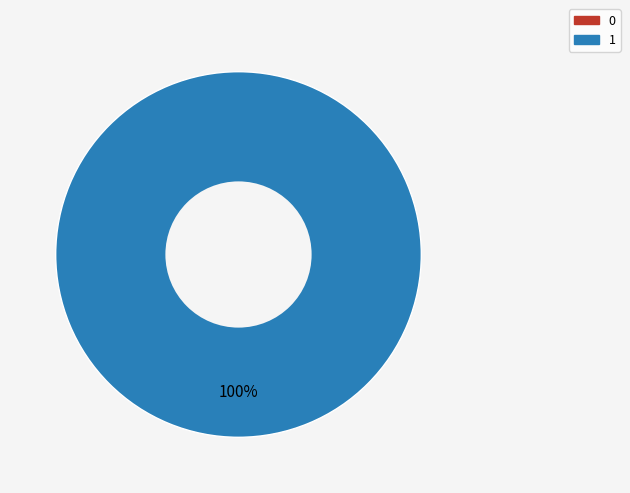

Which has a higher value, 1 or 0?

1